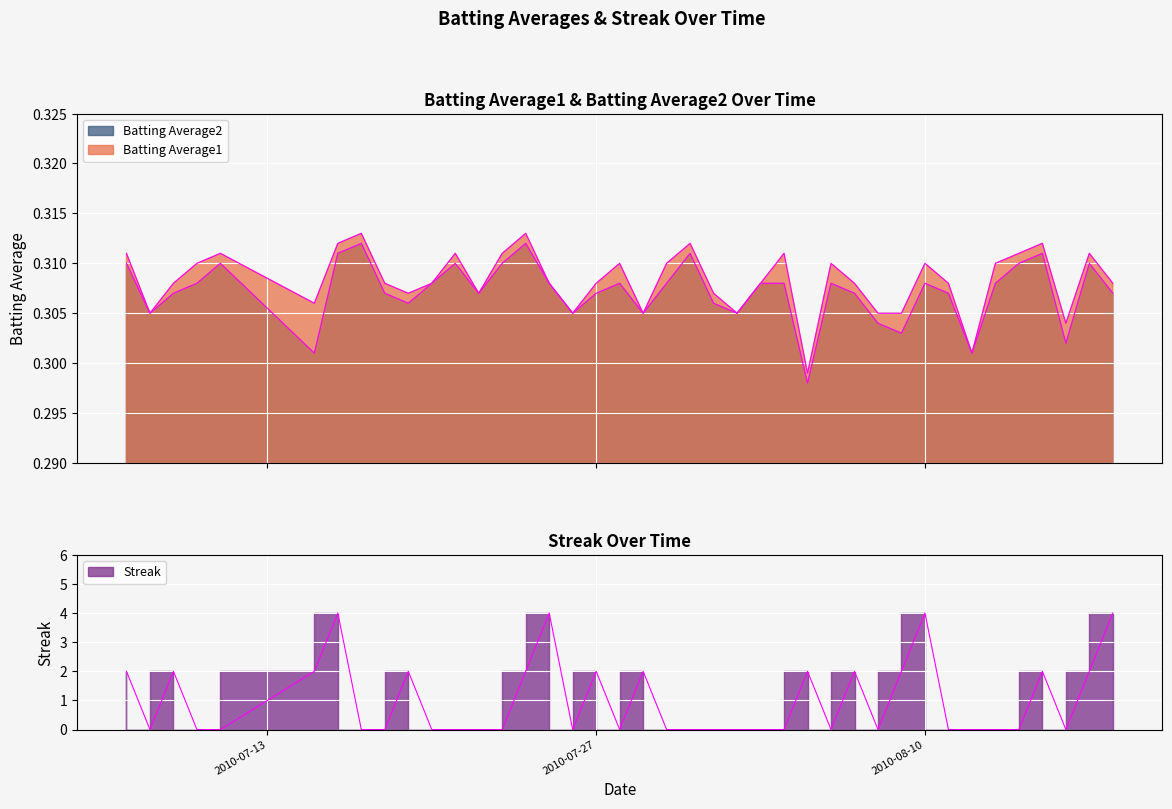

Reading left to right, list all the values displayed in this chart.

Batting Average1: 0.3	0.3	0.3	0.3	0.3	0.3	0.3	0.3	0.3	0.3	0.3	0.3	0.3	0.3	0.3	0.3	0.3	0.3	0.3	0.3	0.3	0.3	0.3	0.3	0.3	0.3	0.3	0.3	0.3	0.3	0.3	0.3	0.3	0.3	0.3	0.3	0.3	0.3	0.3	0.3
Batting Average2: 0.3	0.3	0.3	0.3	0.3	0.3	0.3	0.3	0.3	0.3	0.3	0.3	0.3	0.3	0.3	0.3	0.3	0.3	0.3	0.3	0.3	0.3	0.3	0.3	0.3	0.3	0.3	0.3	0.3	0.3	0.3	0.3	0.3	0.3	0.3	0.3	0.3	0.3	0.3	0.3
Streak: 2.0	0.0	2.0	0.0	0.0	2.0	4.0	0.0	0.0	2.0	0.0	0.0	0.0	0.0	2.0	4.0	0.0	2.0	0.0	2.0	0.0	0.0	0.0	0.0	0.0	0.0	2.0	0.0	2.0	0.0	2.0	4.0	0.0	0.0	0.0	0.0	2.0	0.0	2.0	4.0